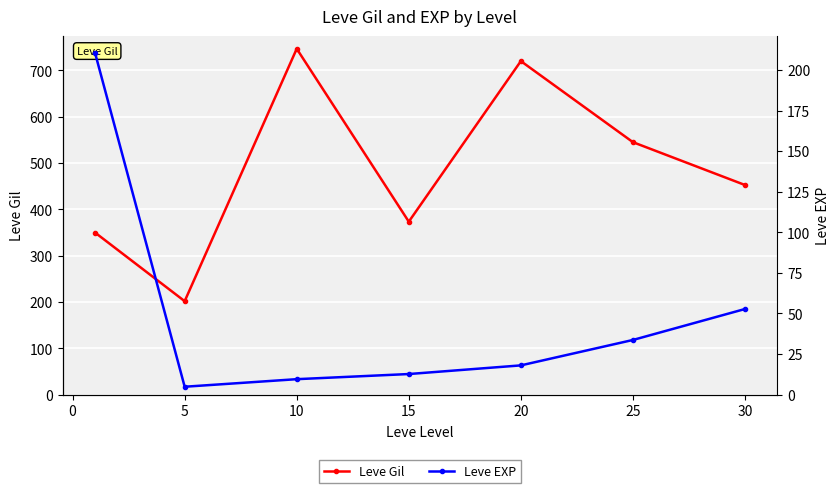

What is the lowest value of the Leve Gil series?

201.7